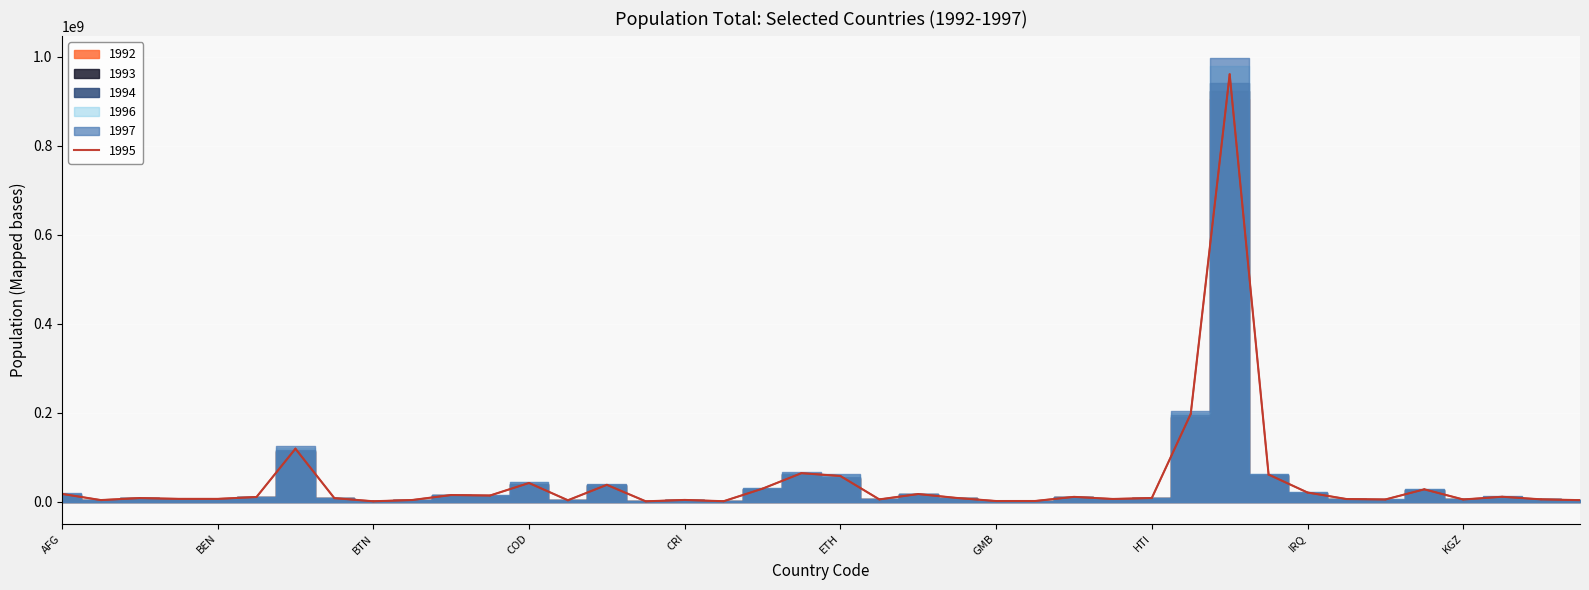

At how many categories does at least one series exceed 247355586?

1